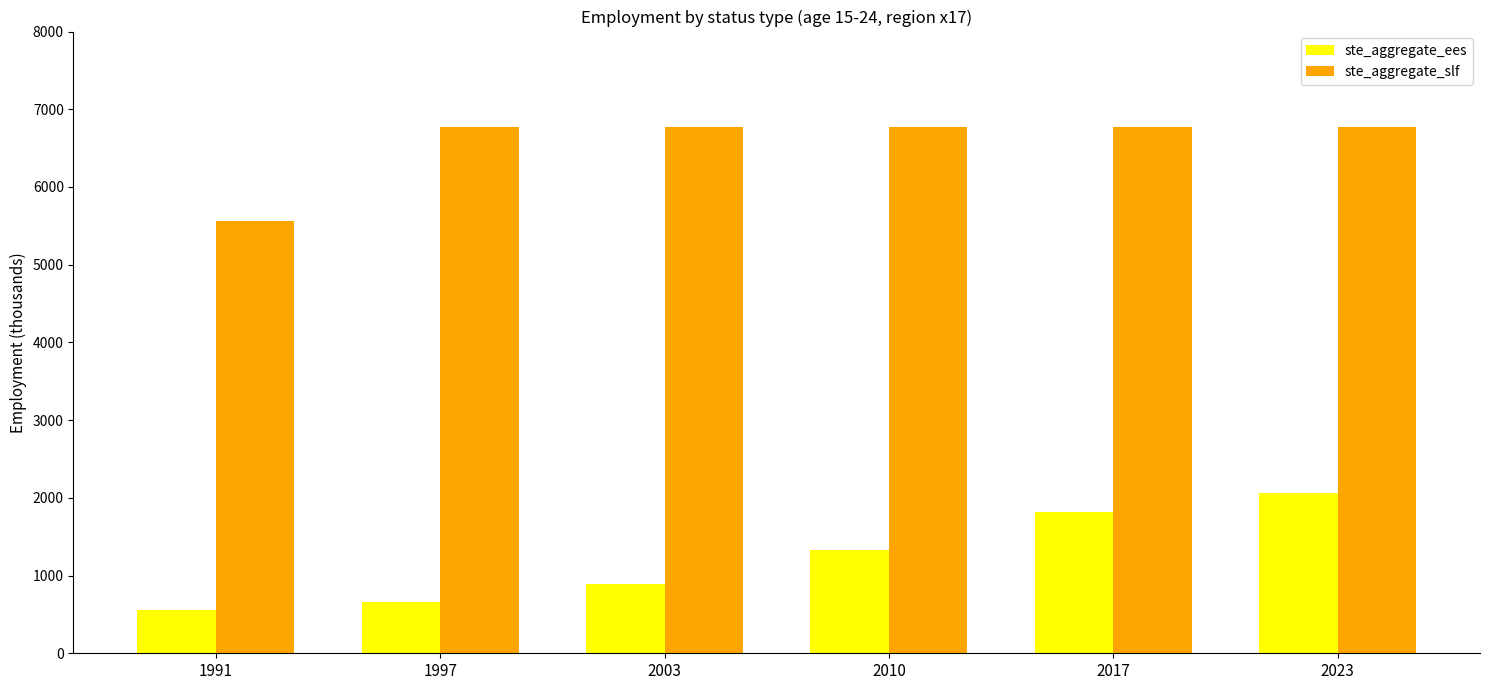

Between 1997 and 2017, which series saw the biggest shift?

ste_aggregate_ees